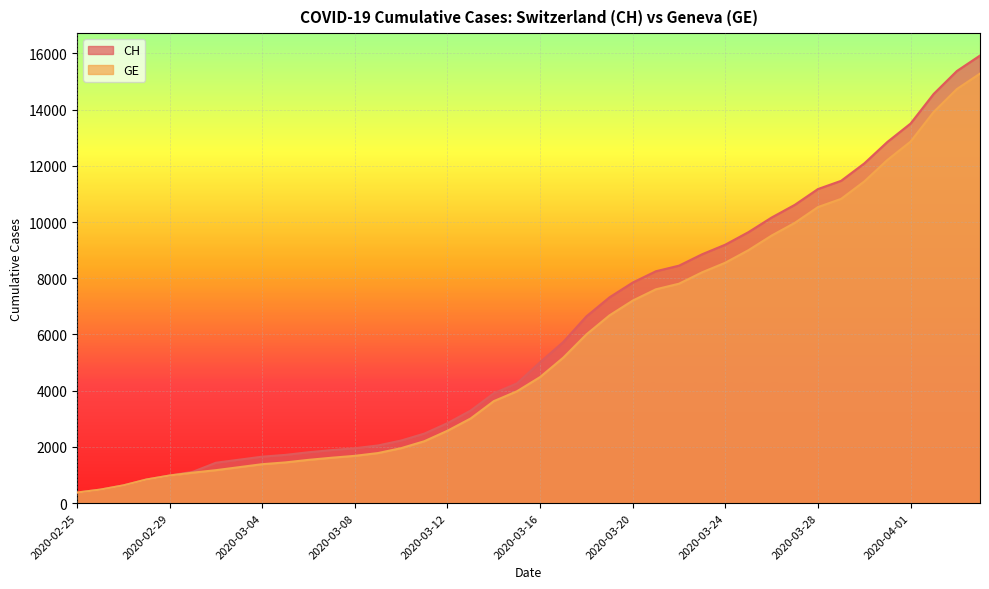

Which series changed the most between 2020-03-15 and 2020-04-03?

CH